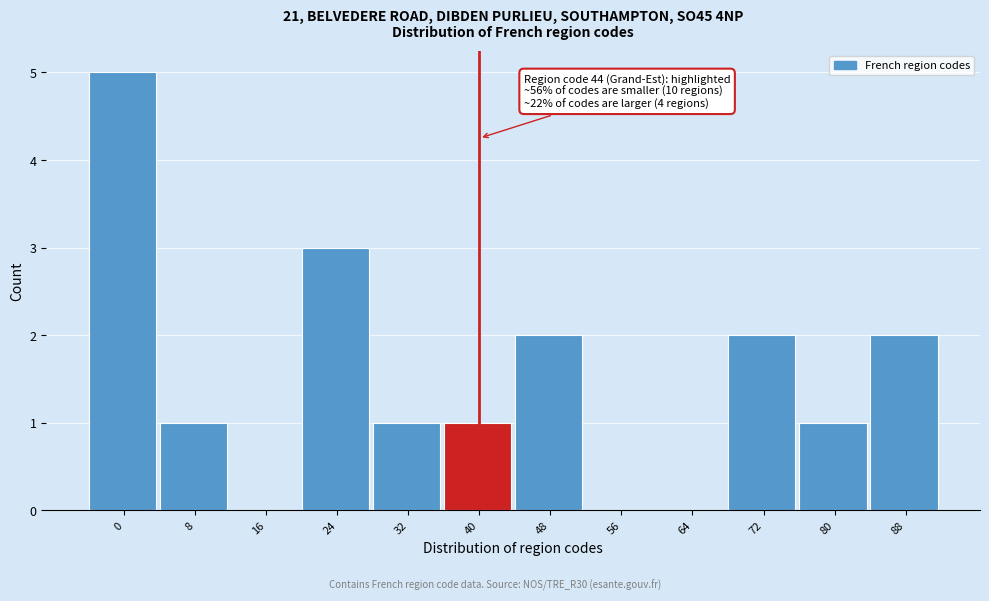

Reading left to right, what are all the values shown in this chart?

0=5	8=1	16=0	24=3	32=1	40=1	48=2	56=0	64=0	72=2	80=1	88=2